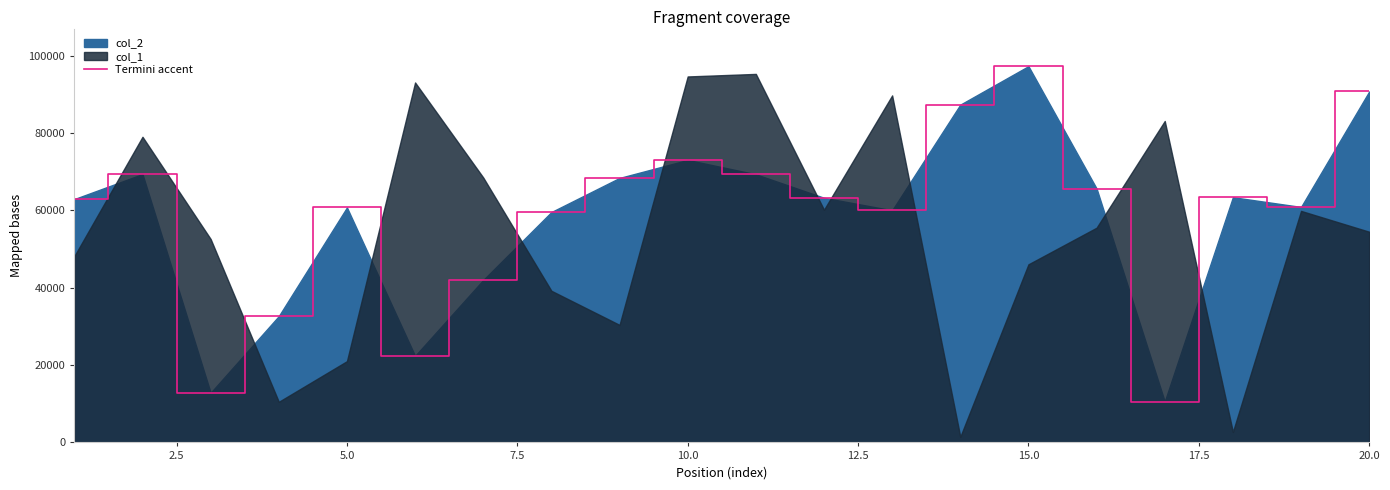

The value of Termini accent at 10.0 is 73049. True or false?

True